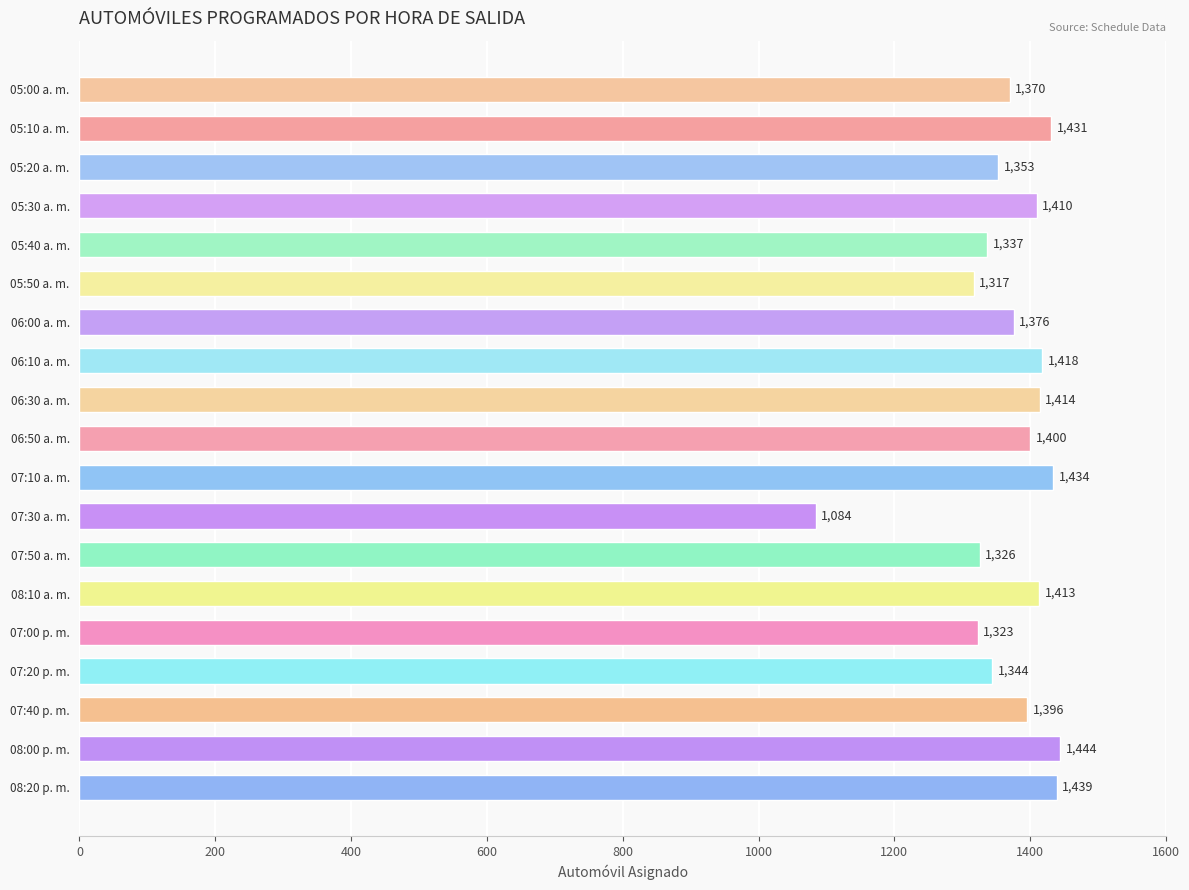

What is the ratio of the value at 07:50 a. m. to the value at 05:10 a. m.?

0.9